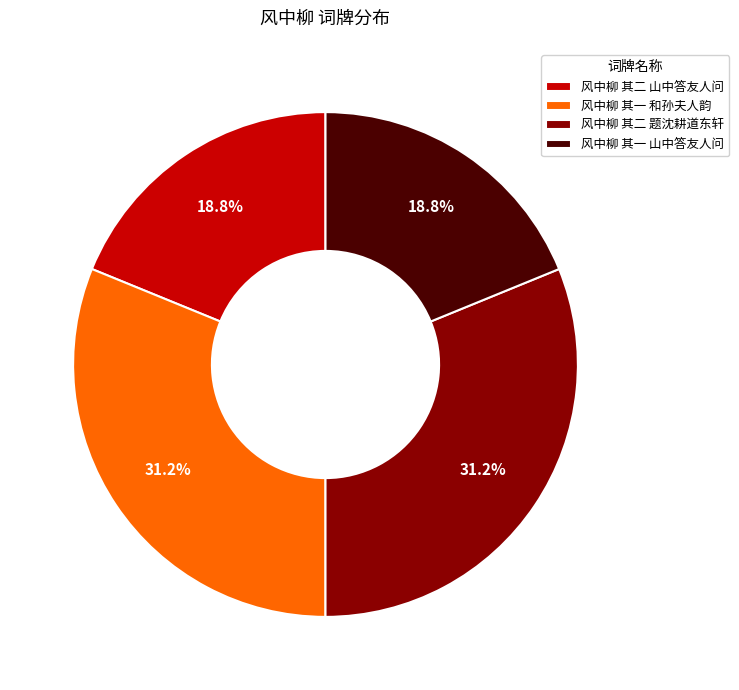

Approximately how many times larger is the value at 风中柳 其二 题沈耕道东轩 compared to 风中柳 其一 和孙夫人韵?

1.0